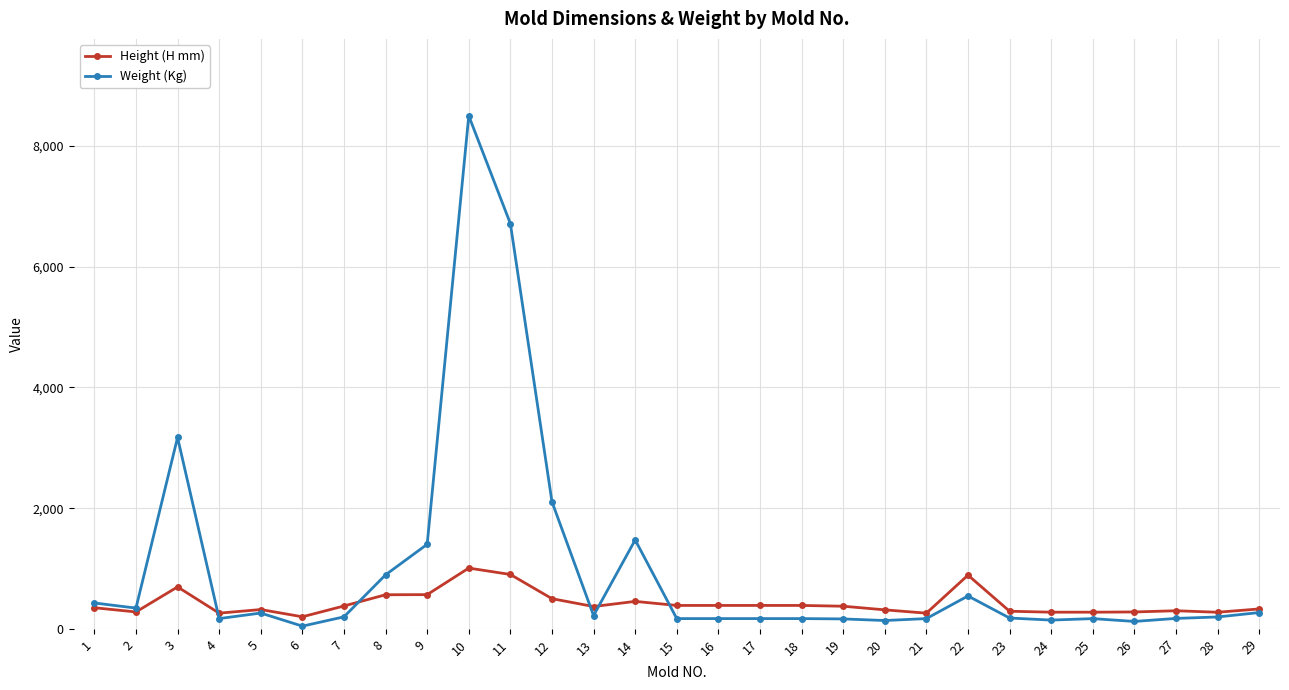

What is the difference between the maximum and second lowest values in the Height (H mm) series?

747.0